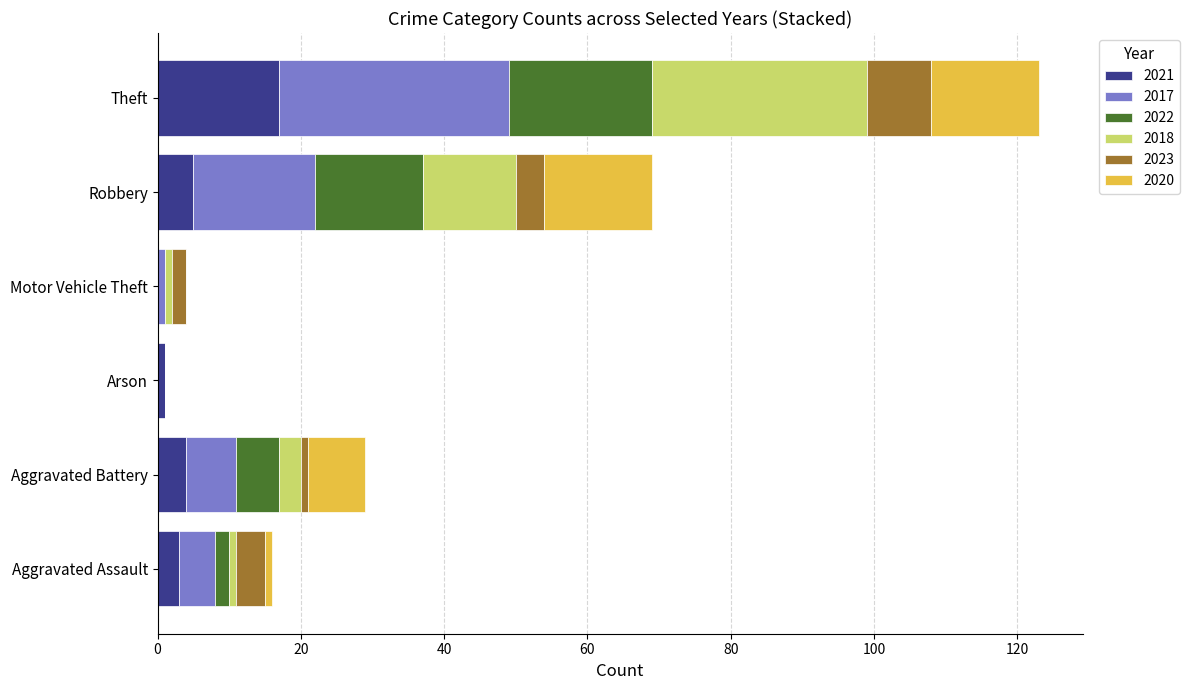

At which category is the sum across all series the highest?

Theft